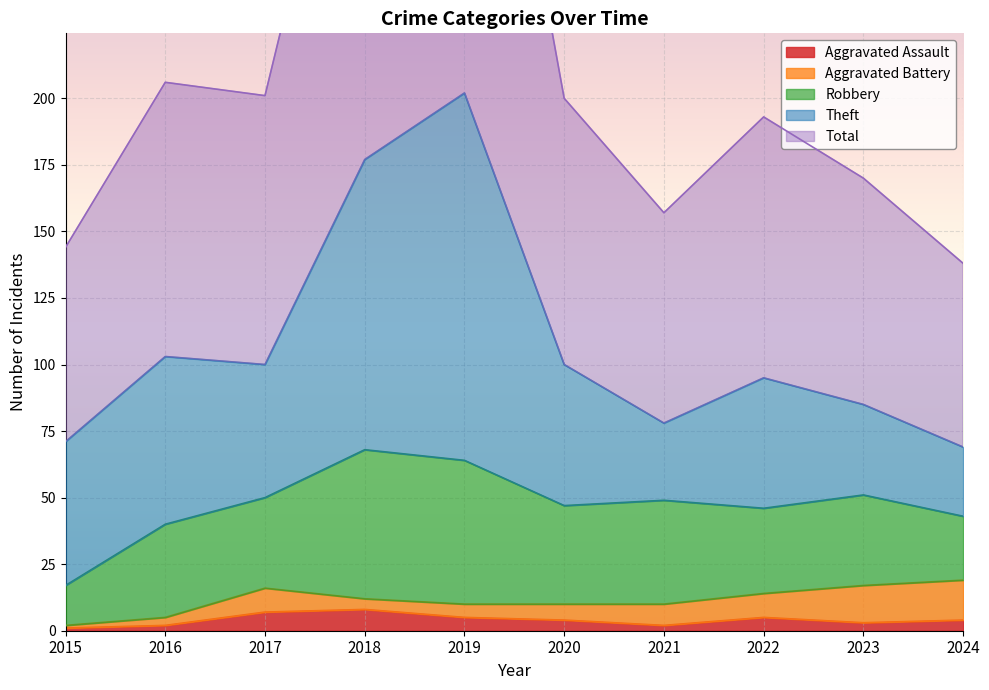

What is the spread (max minus min) of values at 2024?

65